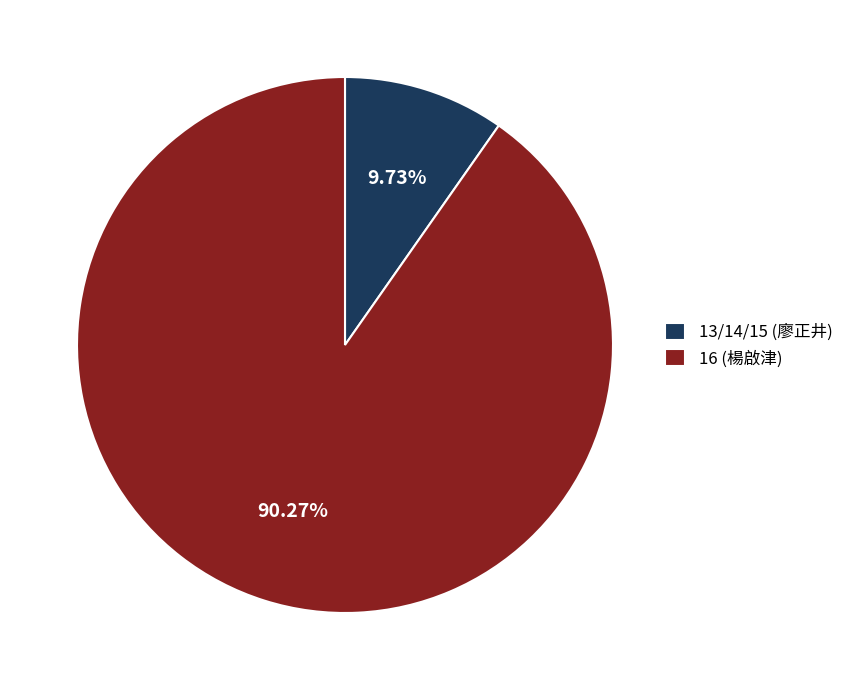

Is there a majority slice in this chart?

Yes